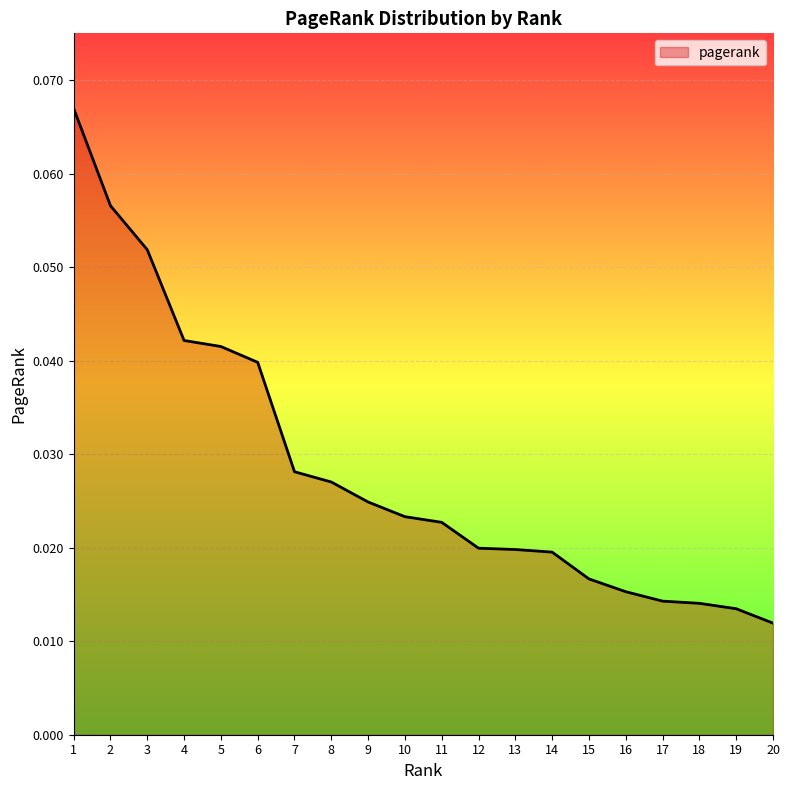

At which label is the value closest to 0?

20